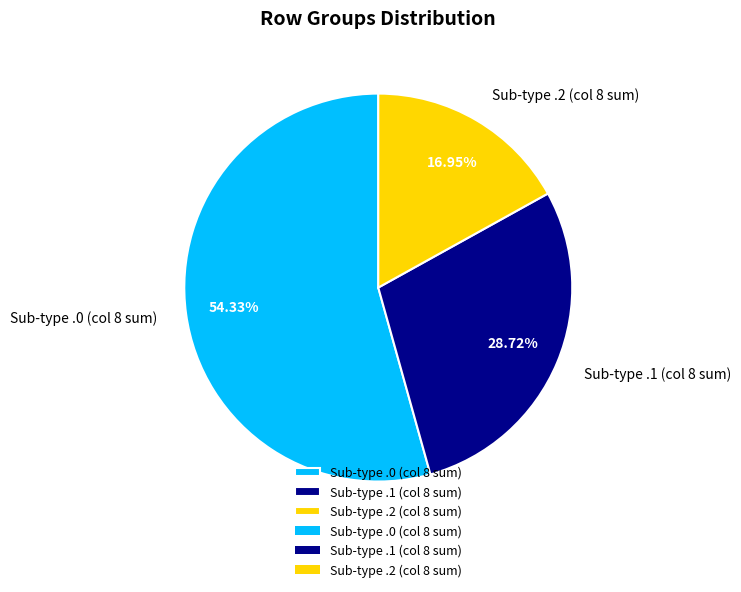

What is the majority slice?

Sub-type .0 (col 8 sum)